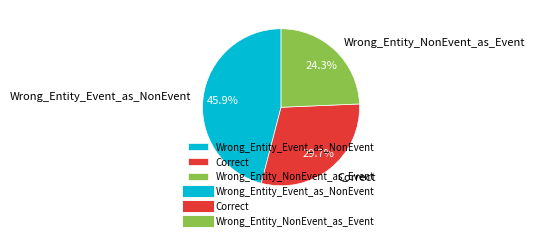

What percentage is the Wrong_Entity_Event_as_NonEvent slice, to the nearest percent?

46%